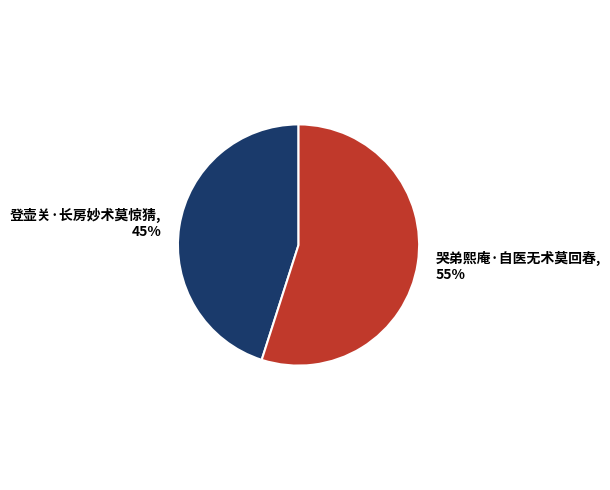

Which category accounts for the majority?

哭弟熙庵·自医无术莫回春